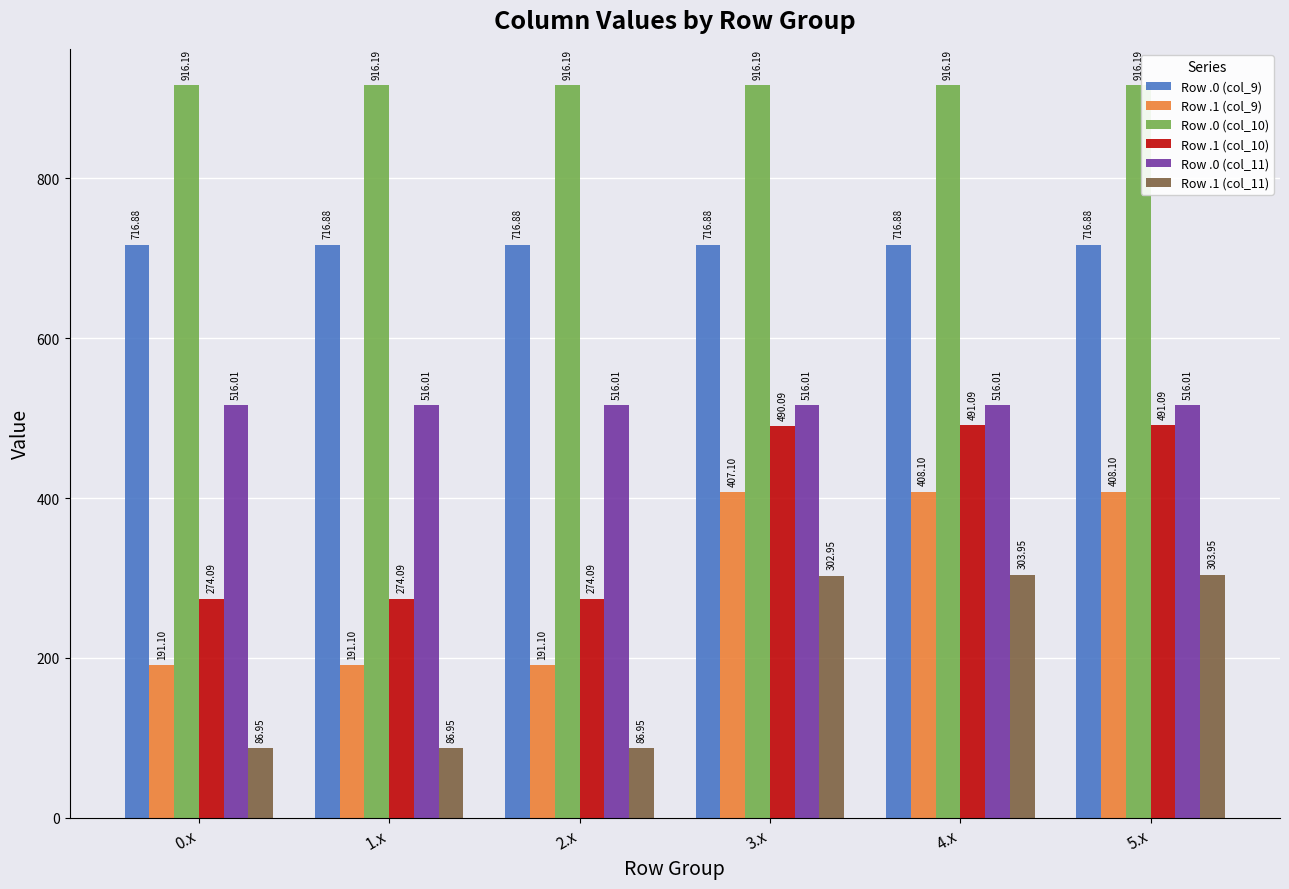

What is the label of the 3rd bar from the left?

2.x